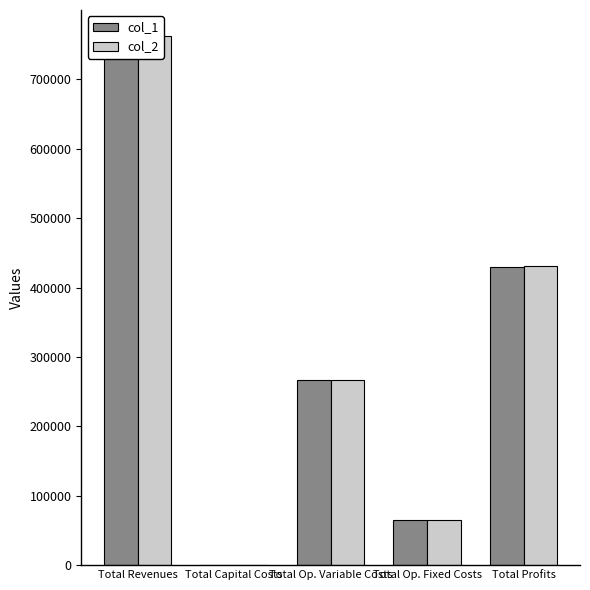

List the labels in order of col_2 value, smallest first.

Total Capital Costs, Total Op. Fixed Costs, Total Op. Variable Costs, Total Profits, Total Revenues